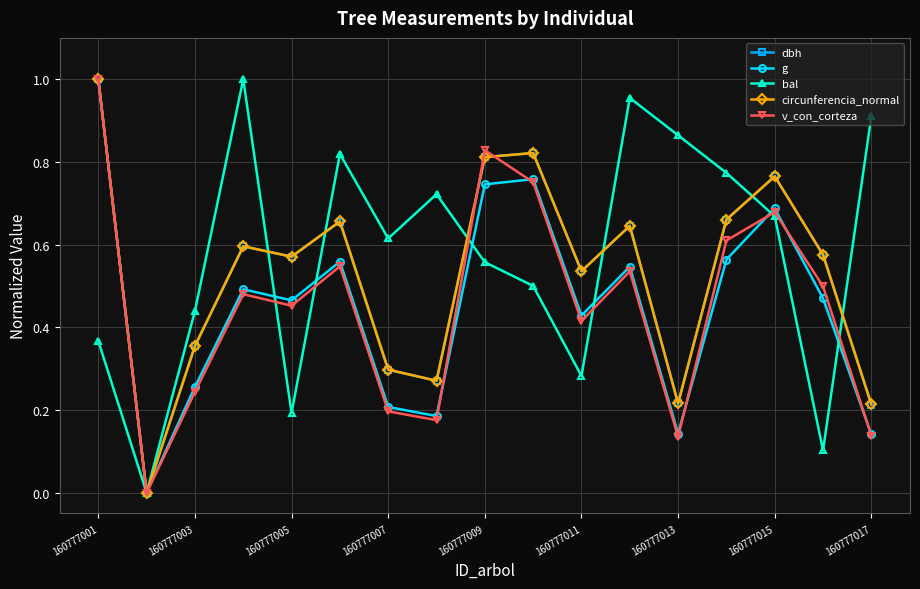

How many lines are shown in the chart?

5